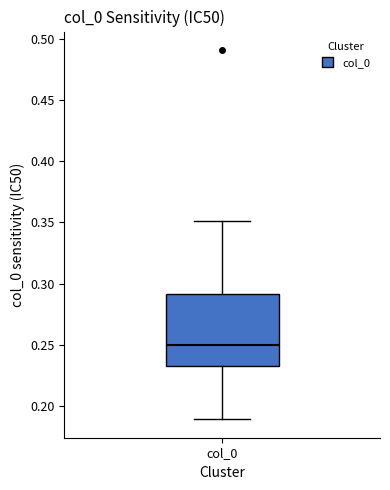

Transcribe this box plot: give where the median line is, the range the box spans, and where the two whiskers end, as read against the y-axis. The values are not printed on the chart, so give them approximately, as read against the axis.

median 0.25, box 0.23 to 0.29, whiskers 0.19 to 0.35